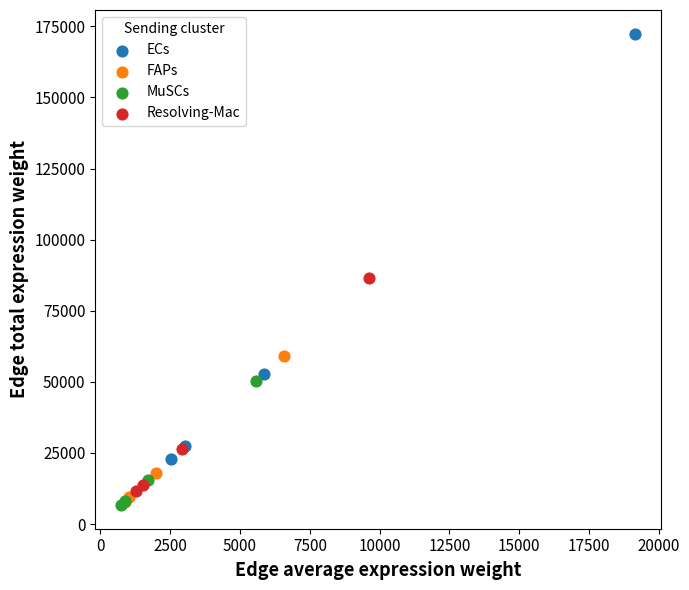

Which series has the largest Y range (max minus min)?

ECs